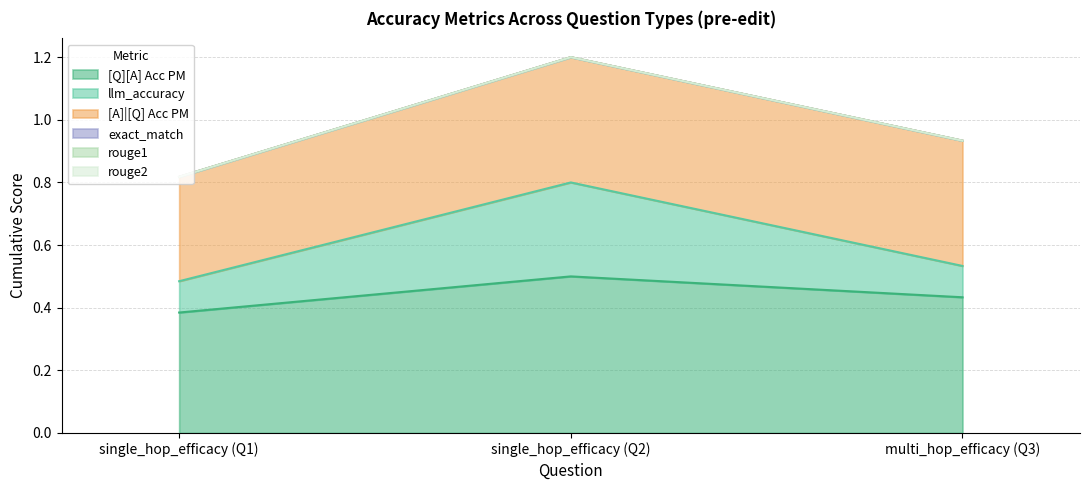

Which series has the largest total across all categories?

[Q][A] Acc PM